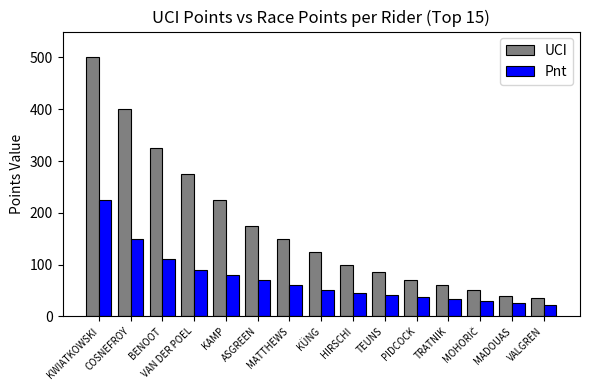

How many bars are there in total?

30